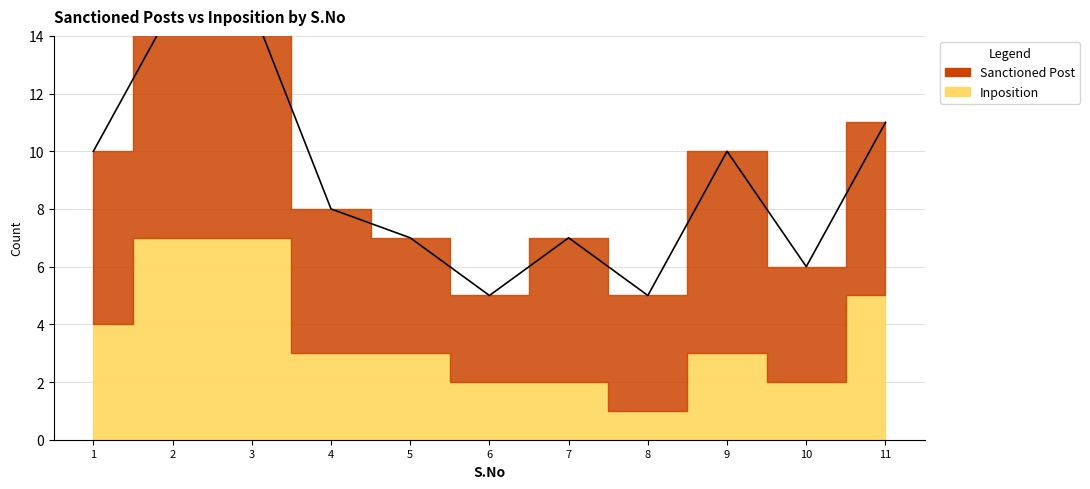

Is it true that Inposition equals 3 at 6?

False